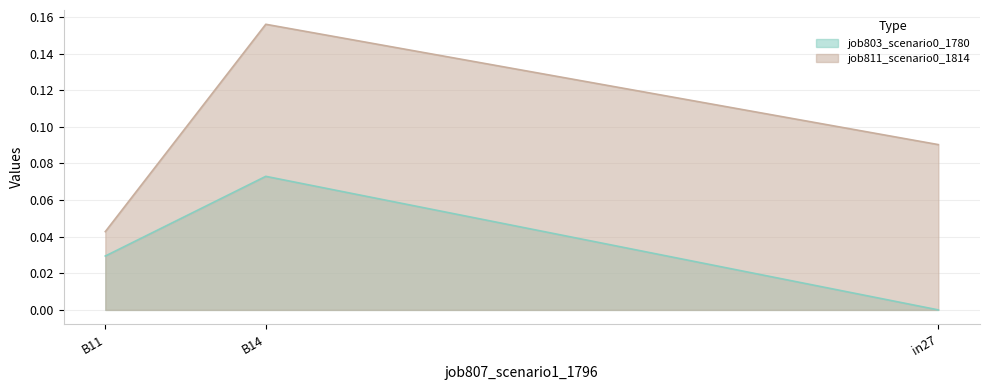

List the labels in order of job803_scenario0_1780 value, smallest first.

B11, in27, B14